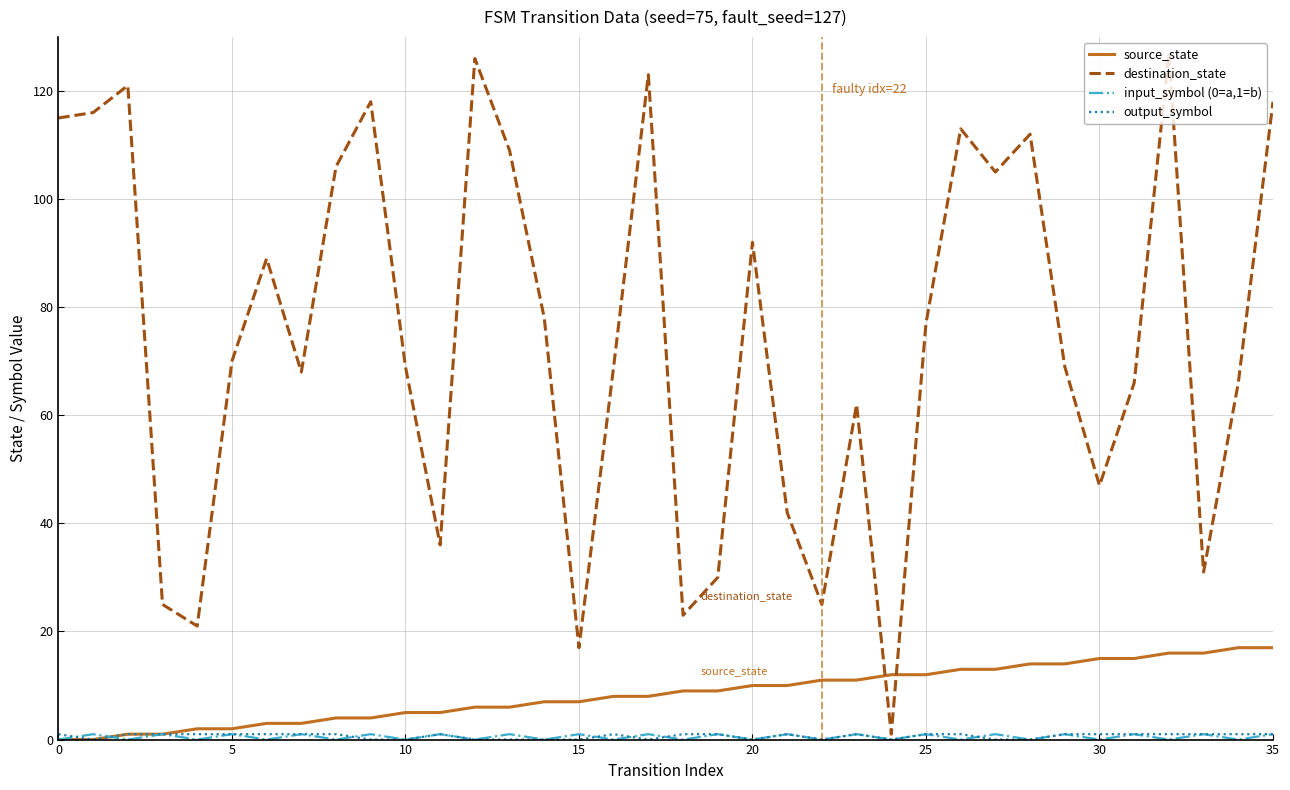

Which series has the largest range (max minus min)?

destination_state